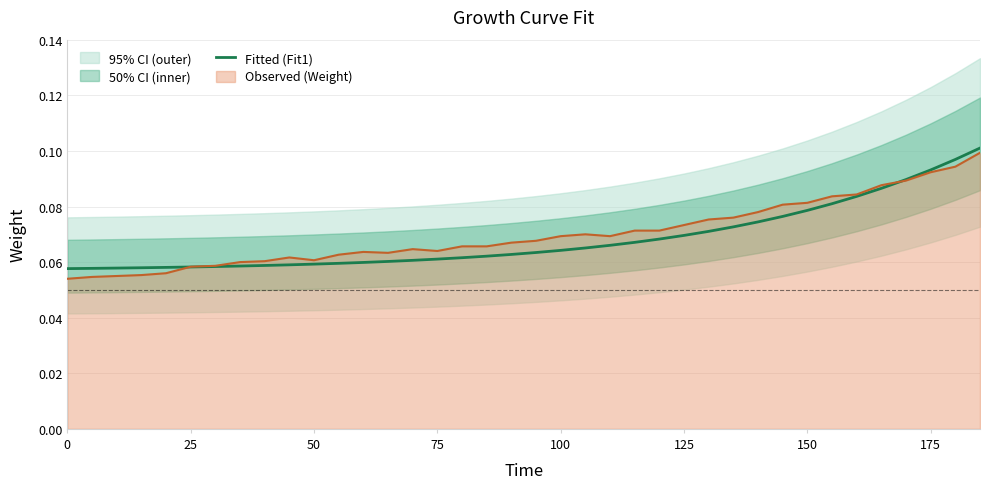

What is the sum of all values?

2.6